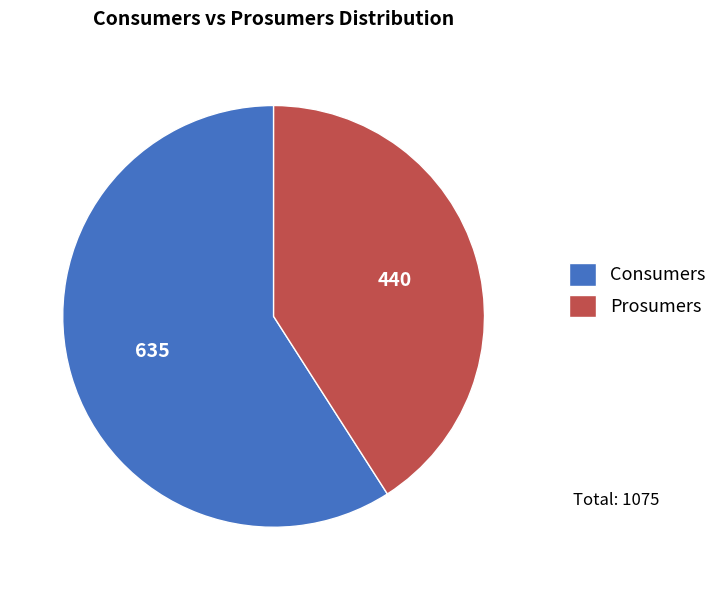

Which category has the smallest portion of the pie?

Prosumers